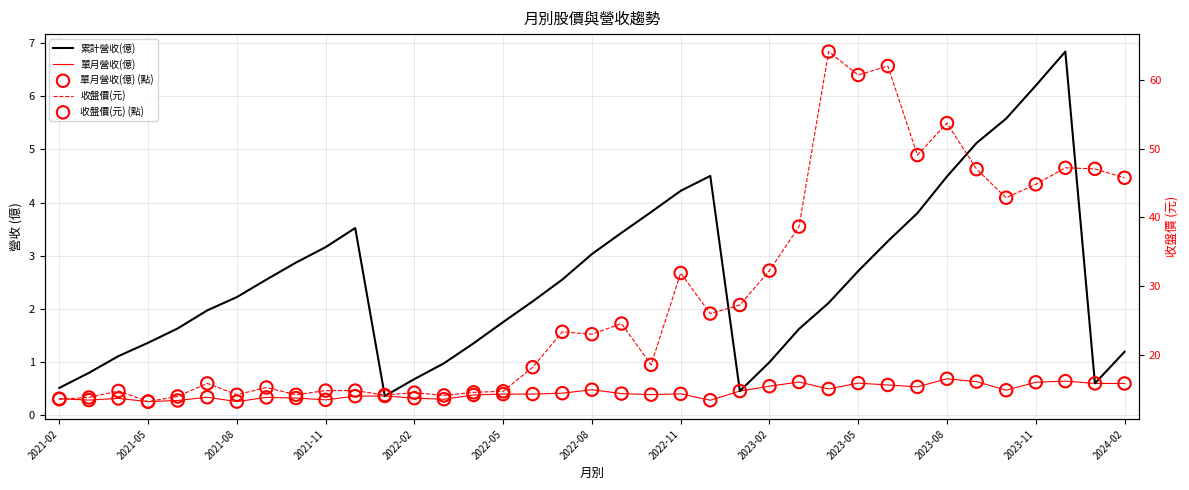

Is the value of 單月營收(億) at 19 greater than the value of 收盤價(元) (點) at 36?

No